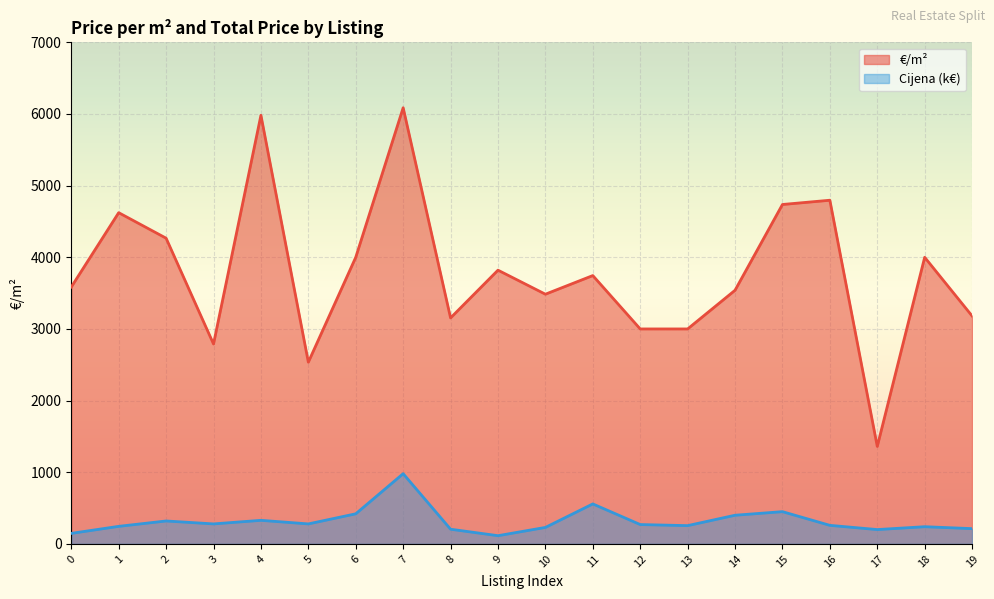

What are all the series names shown in the legend?

€/m², Cijena (k€)